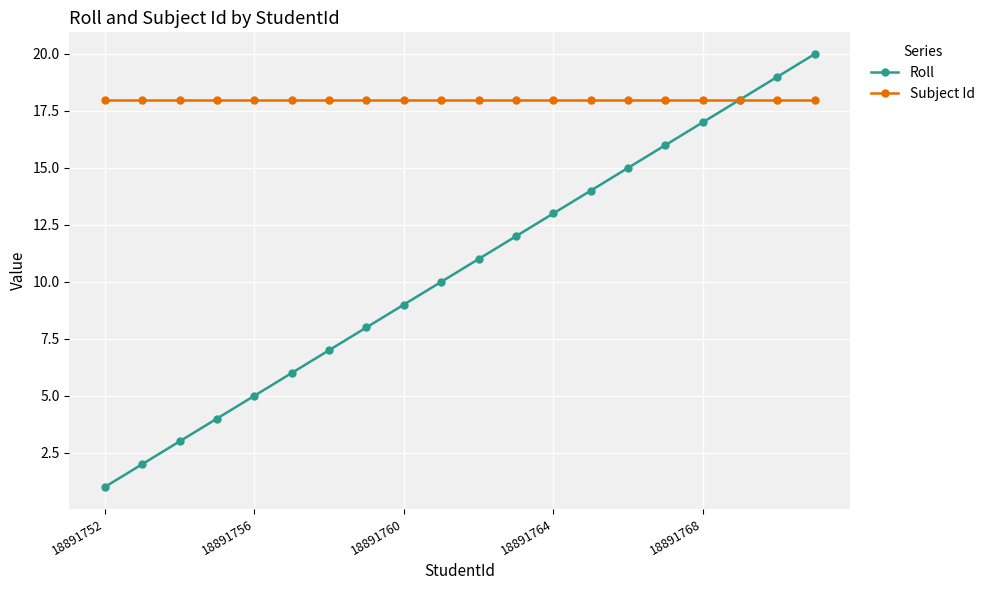

What is the greatest value displayed?

20